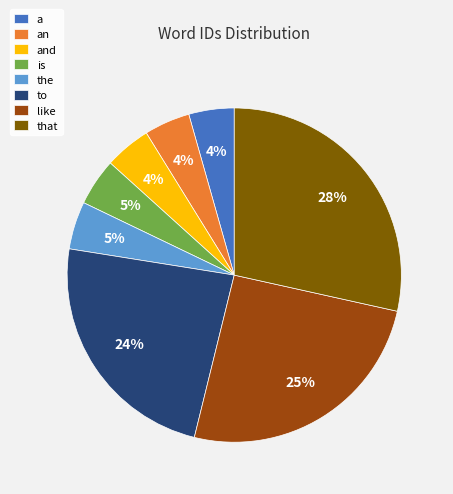

Does an account for over 50% of the chart?

No